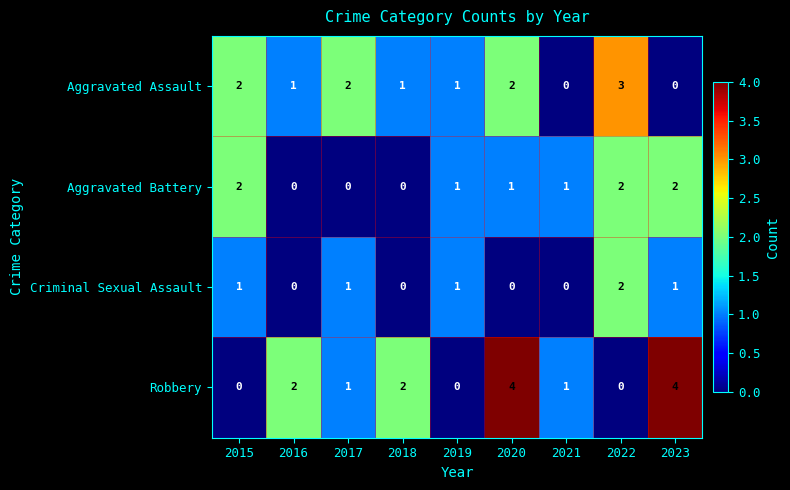

Which series has the largest total across all categories?

Robbery